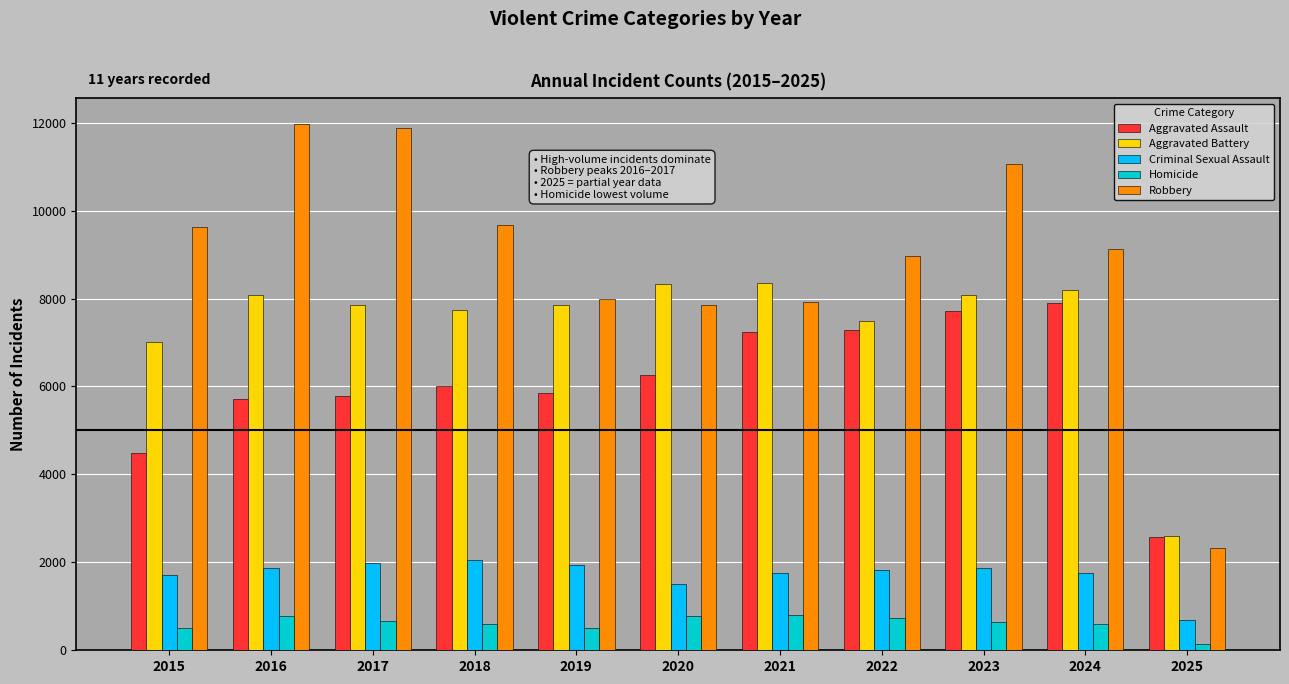

What is the difference between the second highest and minimum values in the Aggravated Battery series?

5720